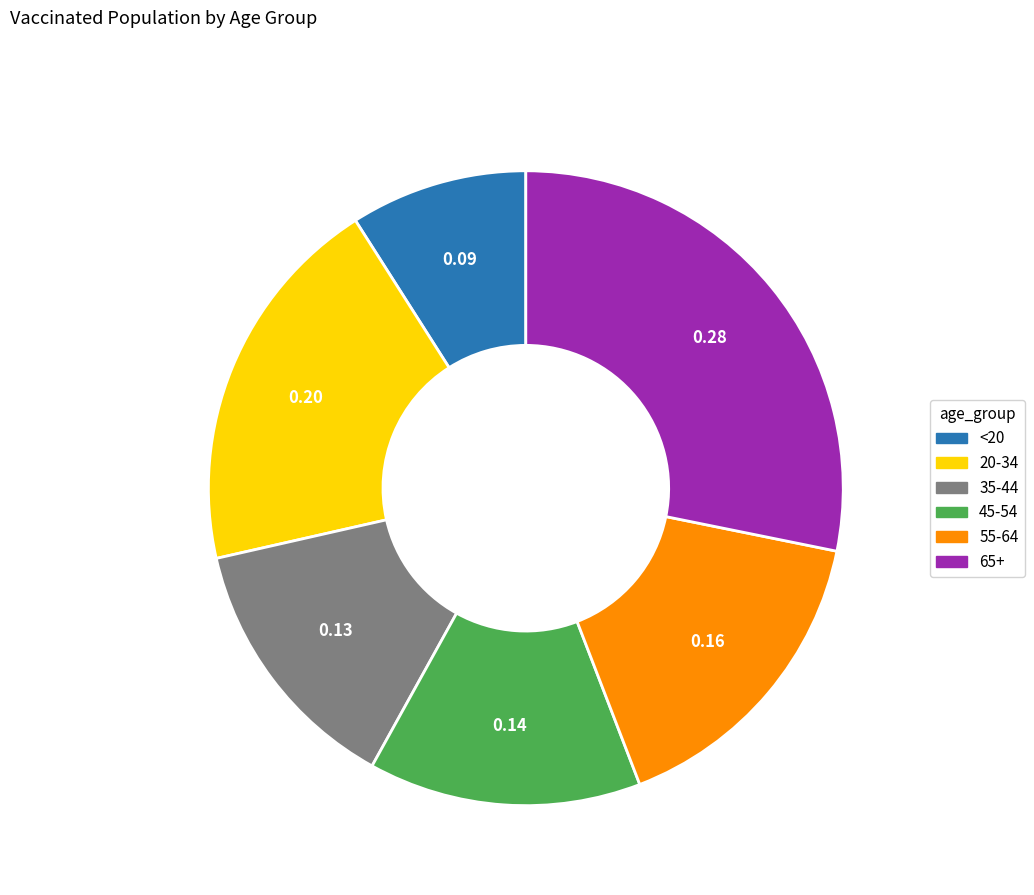

True or false: 55-64 accounts for 4% of the total.

False